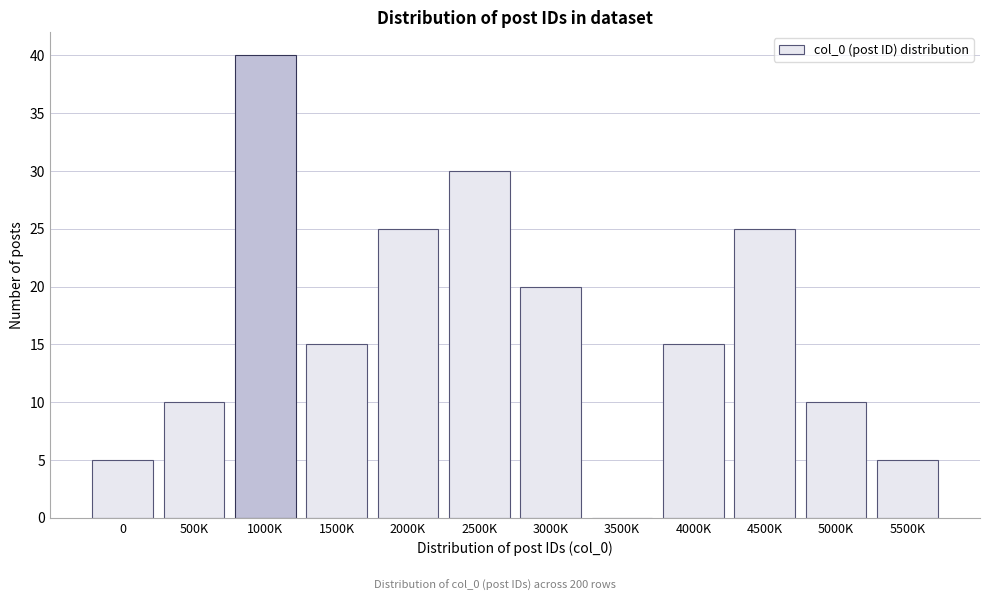

Reading right to left, extract all data points from this chart.

5500K=5	5000K=10	4500K=25	4000K=15	3500K=0	3000K=20	2500K=30	2000K=25	1500K=15	1000K=40	500K=10	0=5